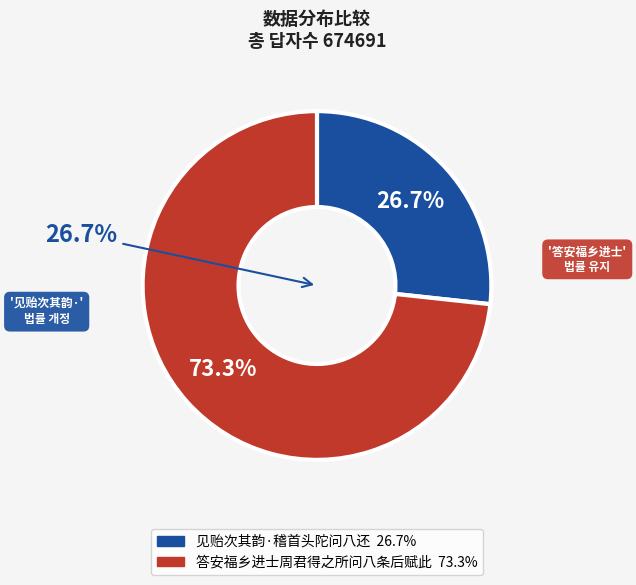

The 见贻次其韵·稽首头陀问八还 slice represents 27% of the pie. True or false?

True